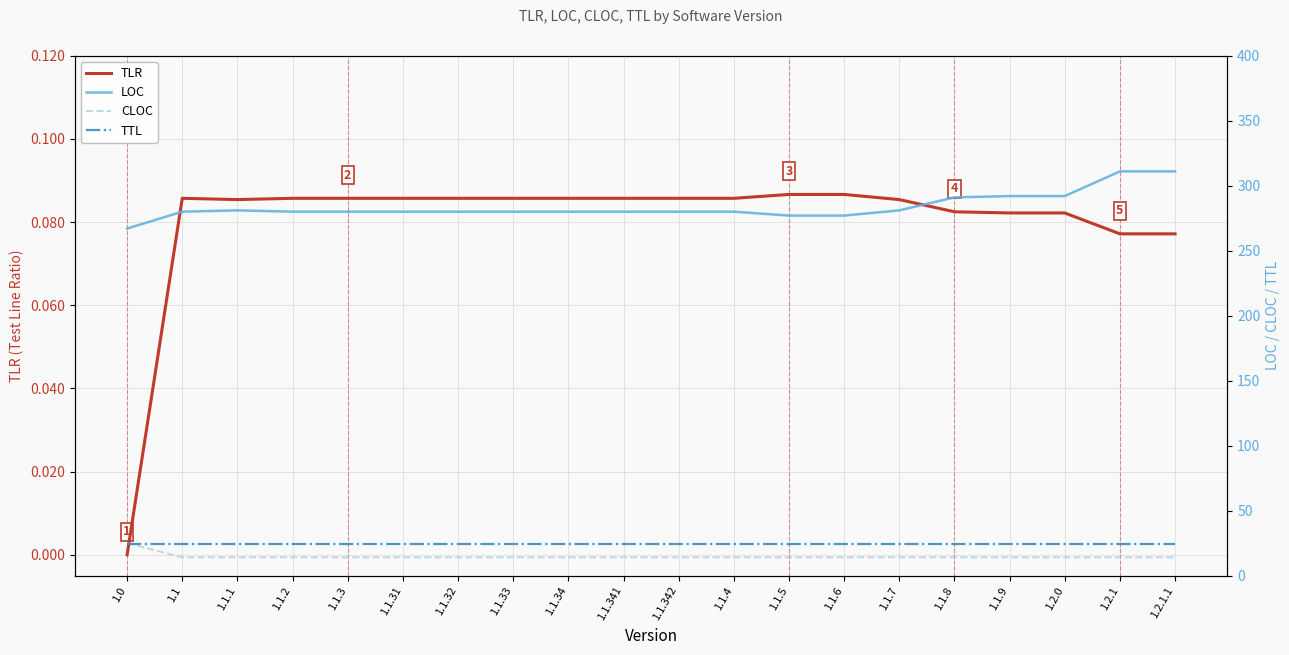

Reading right to left, list all the values displayed in this chart.

TLR: 0.1	0.1	0.1	0.1	0.1	0.1	0.1	0.1	0.1	0.1	0.1	0.1	0.1	0.1	0.1	0.1	0.1	0.1	0.1	0.0
LOC: 311.0	311.0	292.0	292.0	291.0	281.0	277.0	277.0	280.0	280.0	280.0	280.0	280.0	280.0	280.0	280.0	280.0	281.0	280.0	267.0
CLOC: 14.0	14.0	14.0	14.0	14.0	14.0	14.0	14.0	14.0	14.0	14.0	14.0	14.0	14.0	14.0	14.0	14.0	14.0	14.0	25.0
TTL: 24.0	24.0	24.0	24.0	24.0	24.0	24.0	24.0	24.0	24.0	24.0	24.0	24.0	24.0	24.0	24.0	24.0	24.0	24.0	24.0